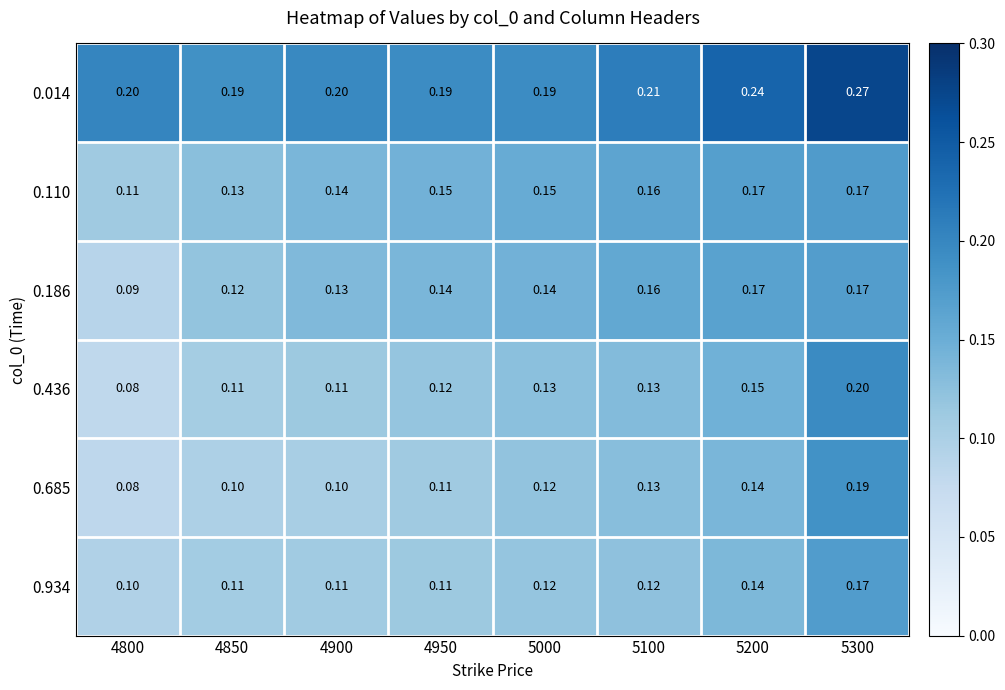

Is the value of 0.685 at 5000 greater than the value of 0.934 at 5200?

No